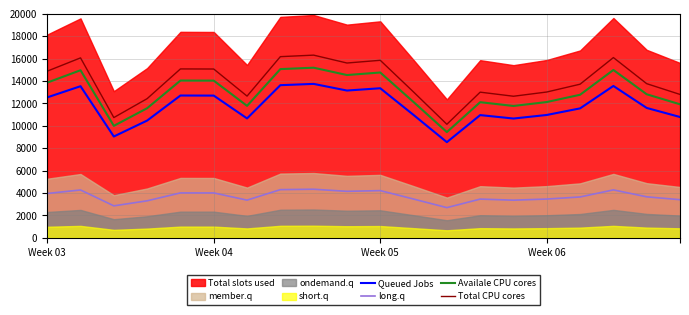

The Availale CPU cores series shows 12822.3 at 18. True or false?

True